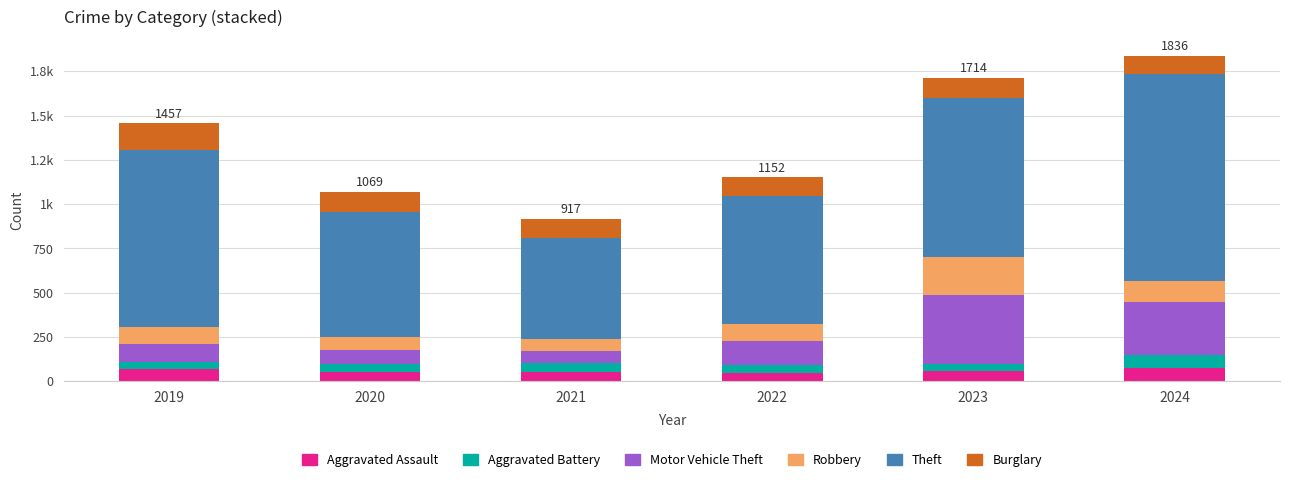

What are all the series names shown in the legend?

Aggravated Assault, Aggravated Battery, Motor Vehicle Theft, Robbery, Theft, Burglary